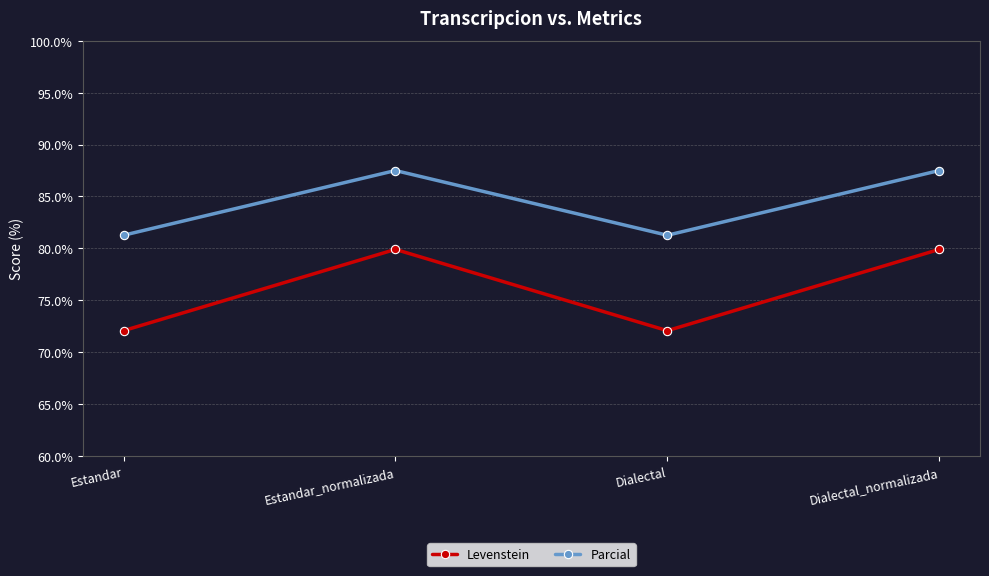

Is it true that Levenstein equals 79.9 at Dialectal_normalizada?

True